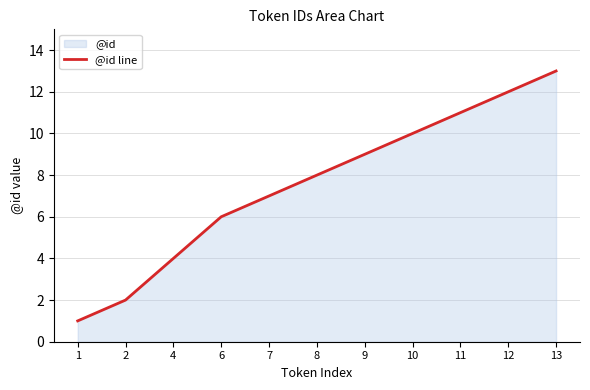

What is the value of the 11th point from the left?

13